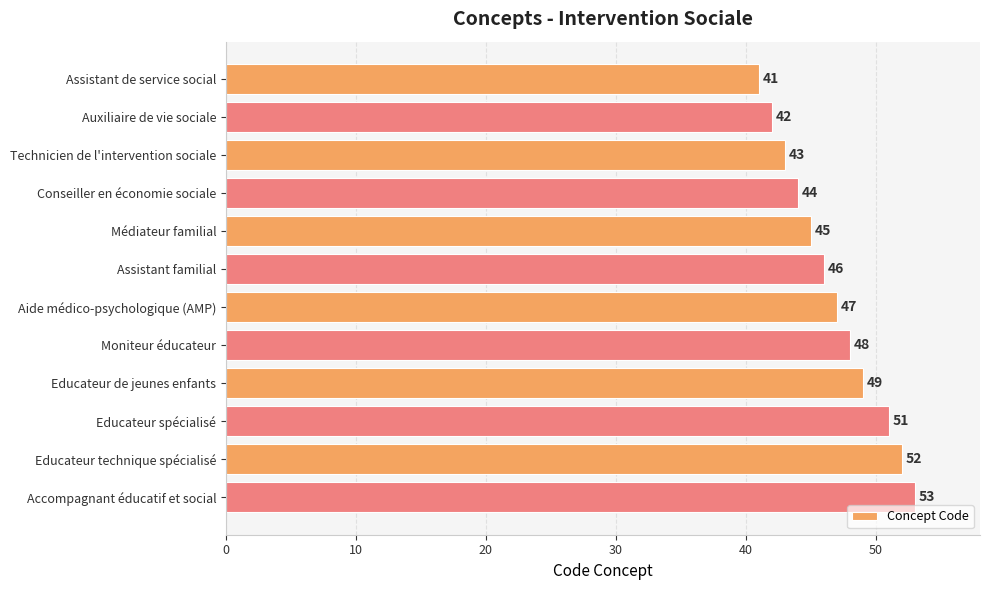

What is the change in value from Assistant de service social to Auxiliaire de vie sociale?

+1